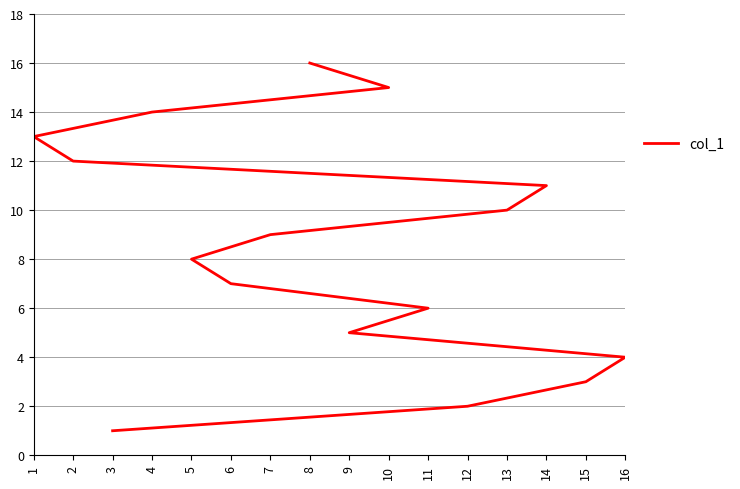

What is the smallest value displayed?

1